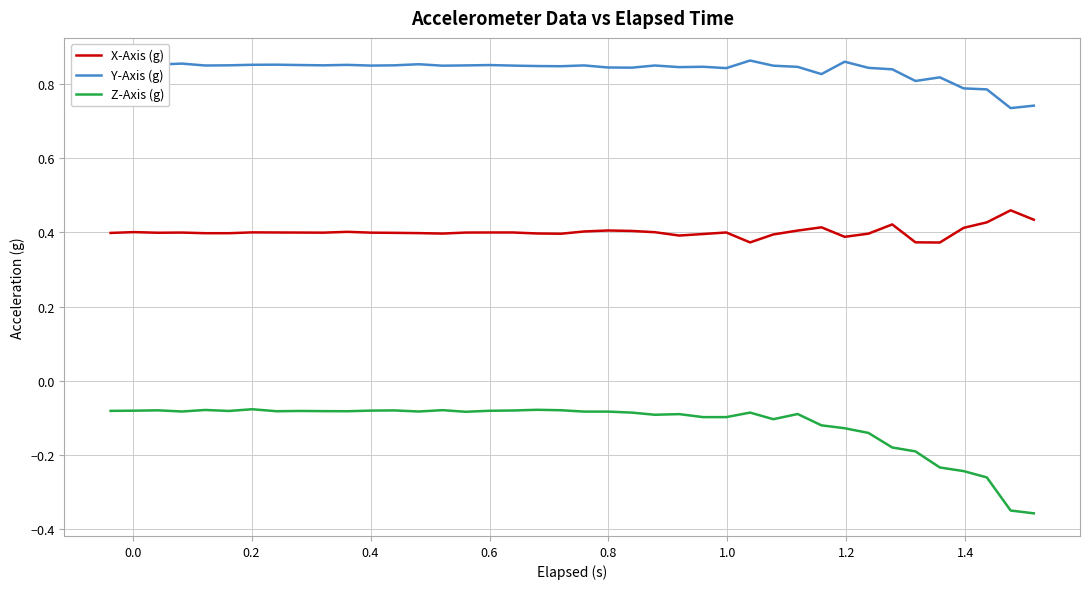

What is the difference between the maximum and minimum values in the Z-Axis (g) series?

0.3